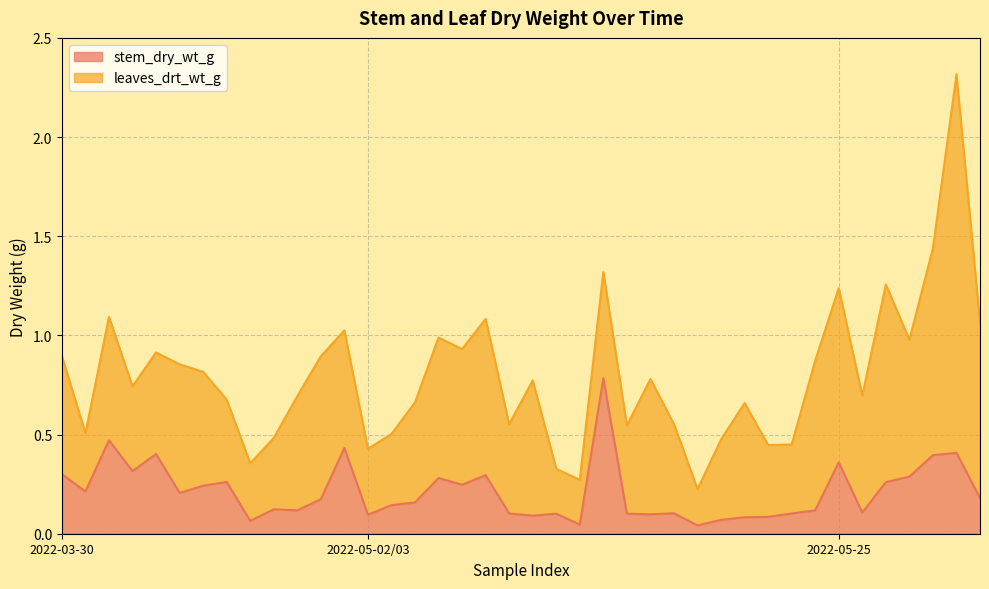

Does the chart have visible grid lines?

Yes